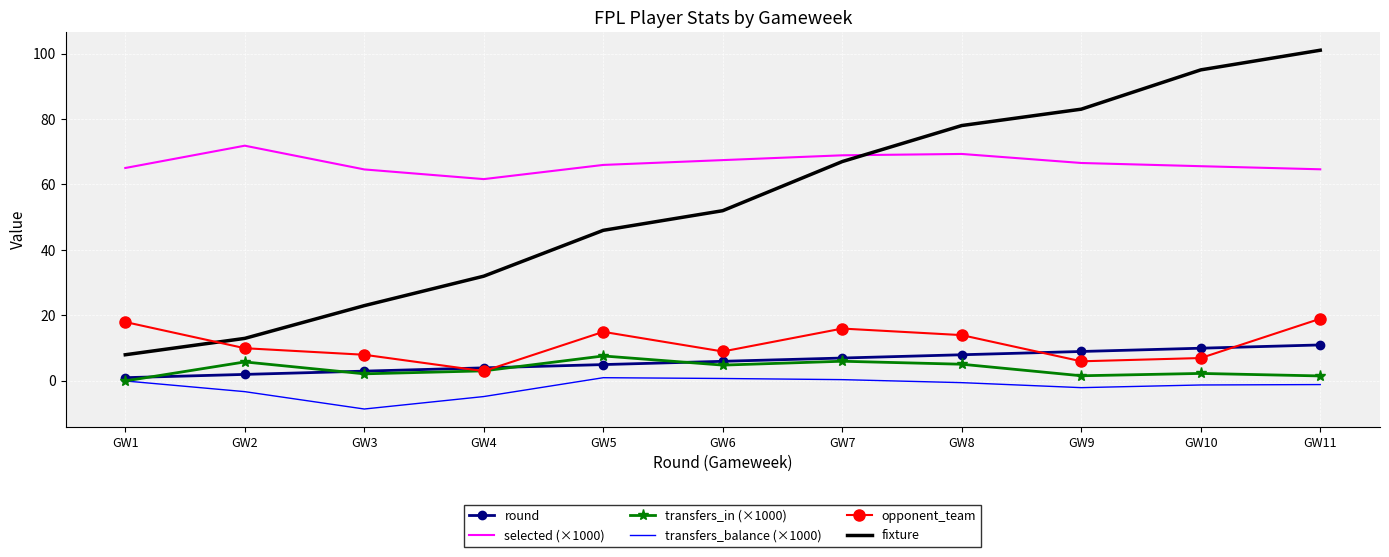

What is the total value across all series at GW11?

196.1